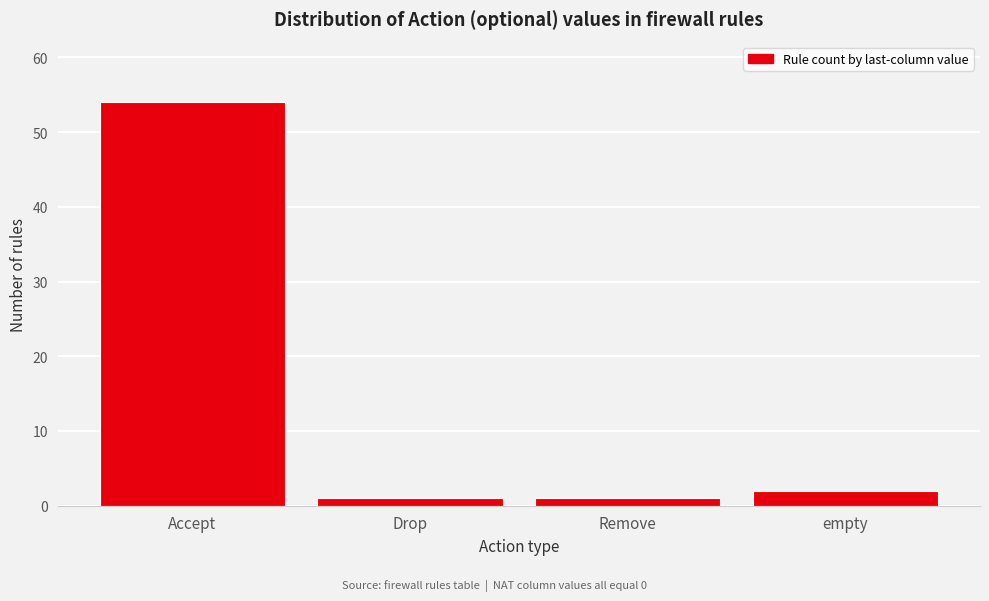

Reading left to right, extract all data points from this chart.

54	1	1	2